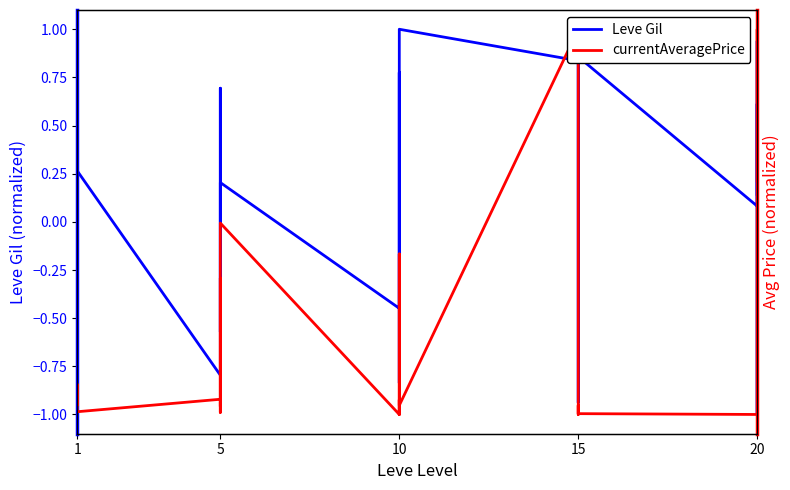

What is the value of the currentAveragePrice point at the 16th from the left?

-1.0